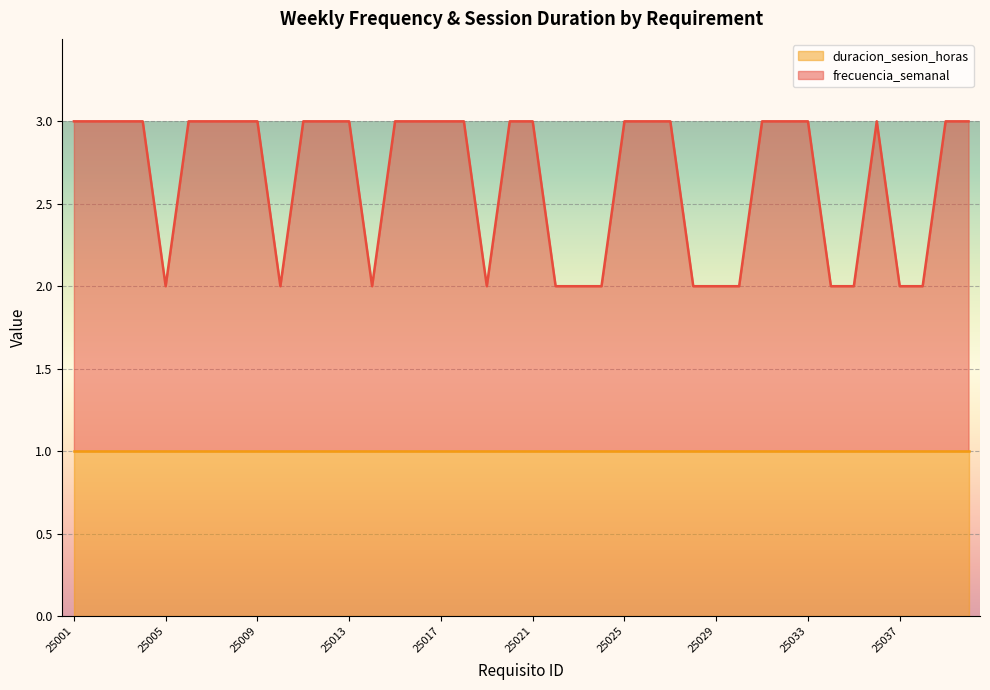

What is the greatest value displayed?

3